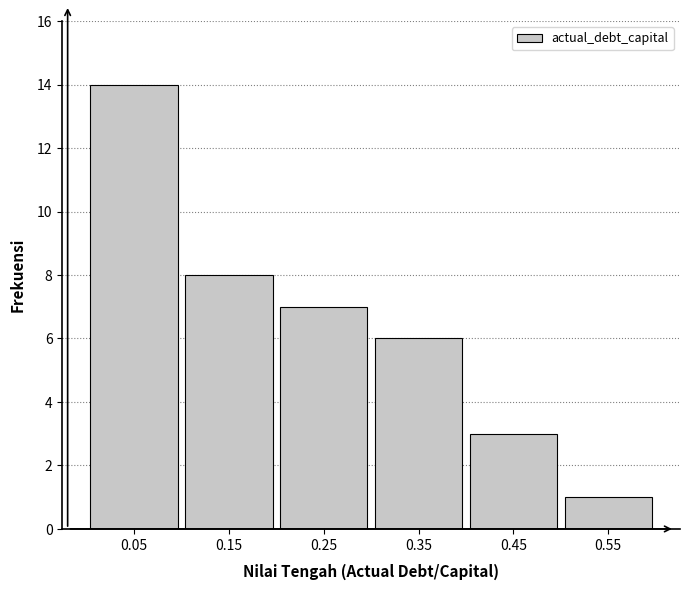

What is the height of the bar covering 0.5 to 0.6 on the x-axis? The values are not printed on the chart, so give them approximately, as read against the axis.

1